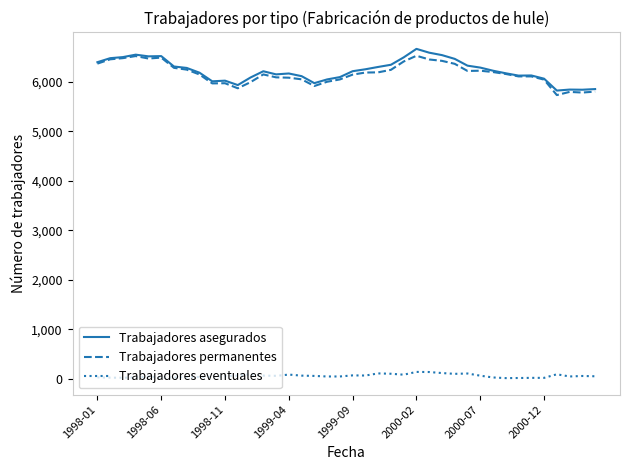

What is the maximum value shown in the chart?

6663